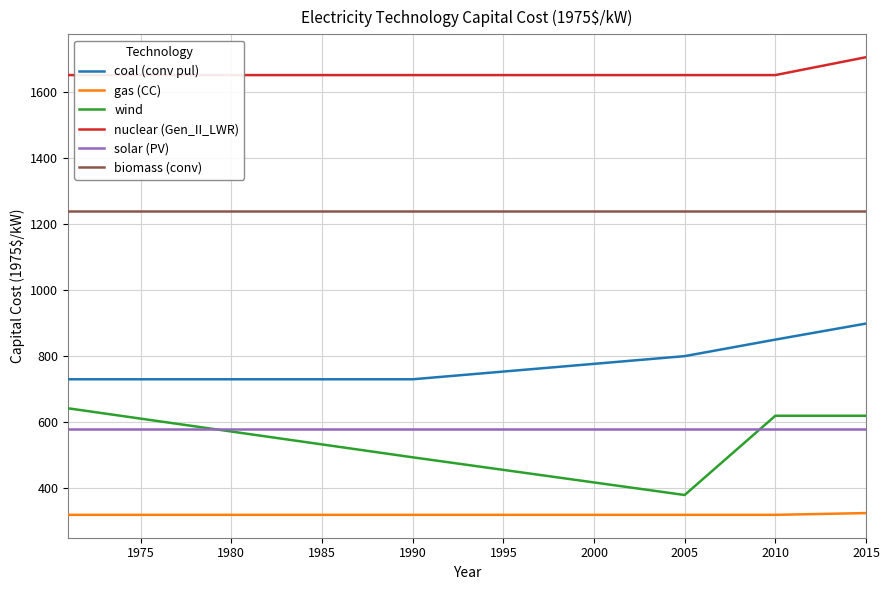

List the series in order of their peak value, highest first.

nuclear (Gen_II_LWR), biomass (conv), coal (conv pul), wind, solar (PV), gas (CC)